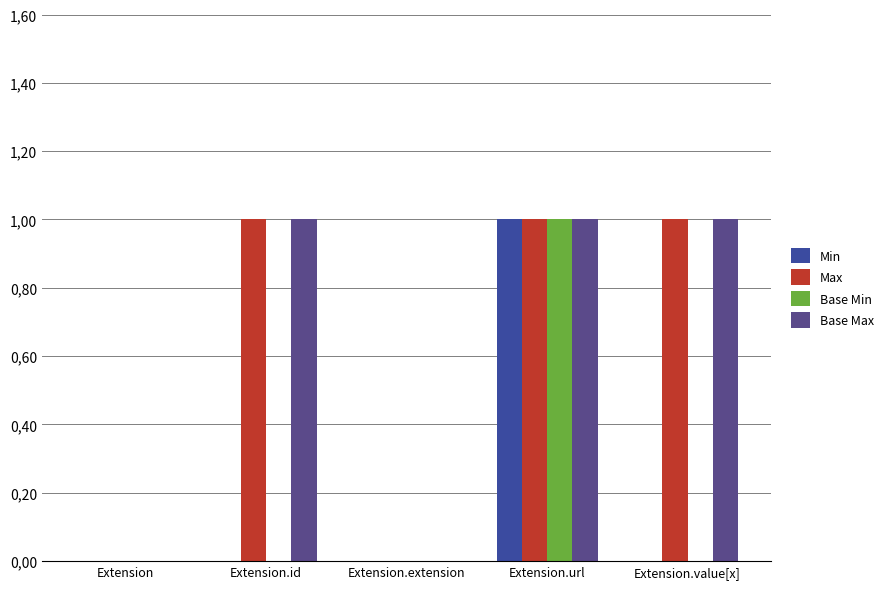

At how many categories does at least one series exceed 0?

3